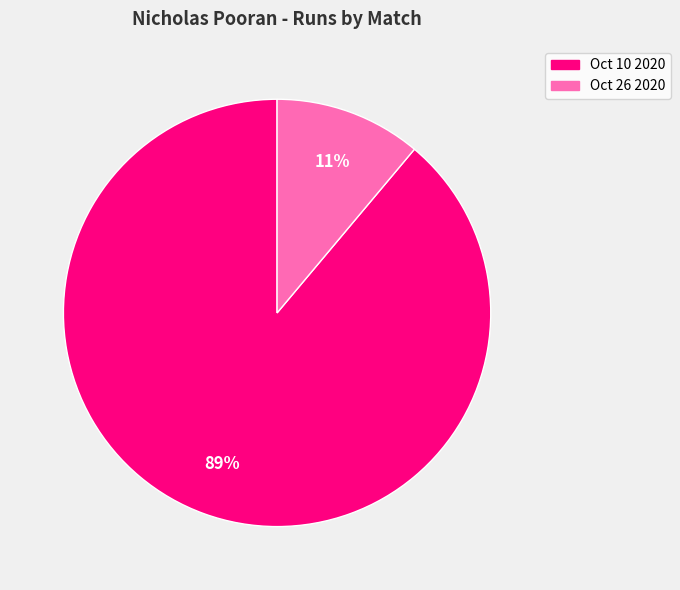

True or false: Oct 26 2020 accounts for 5% of the total.

False